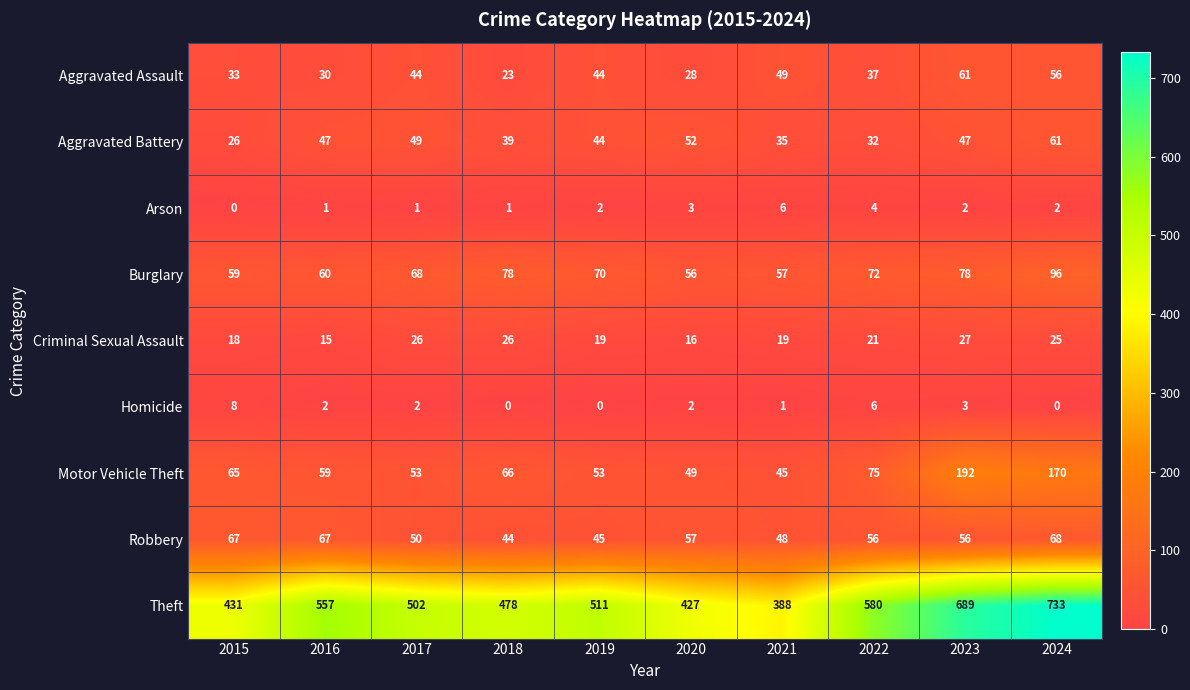

How many data points in Arson are less than 2?

4